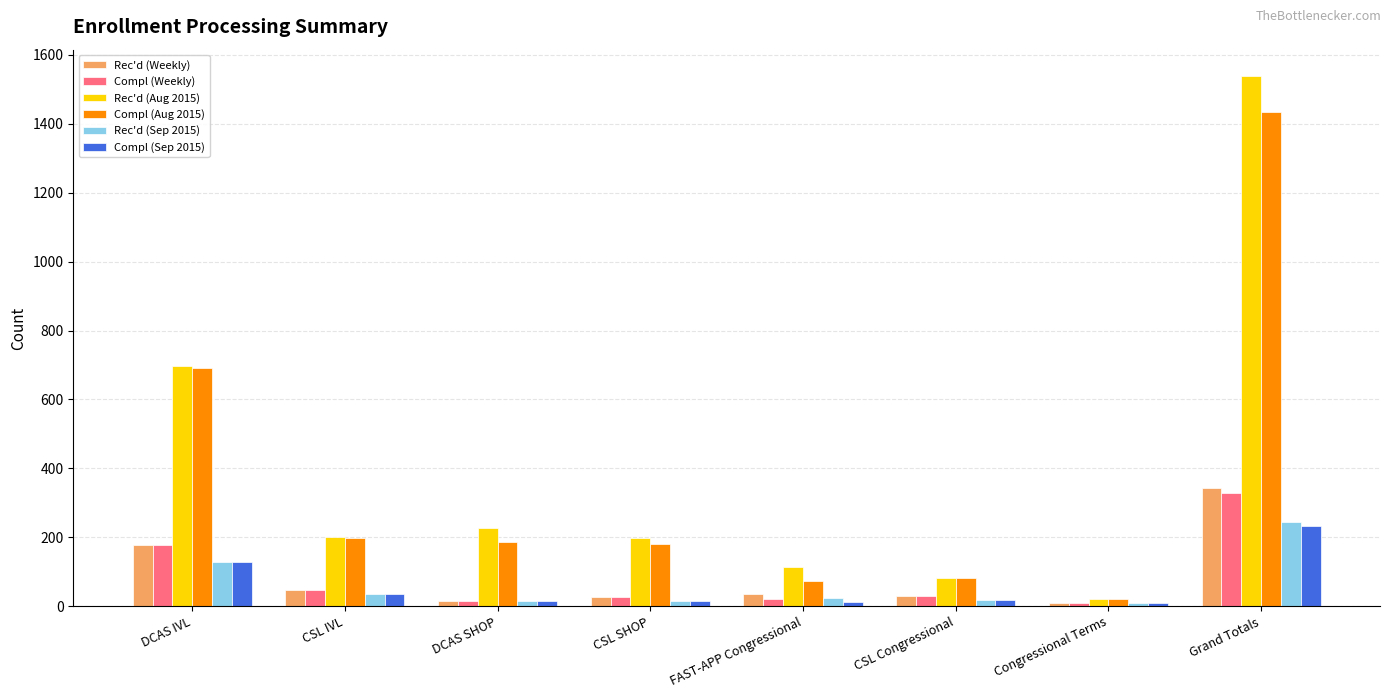

At which label does Rec'd (Sep 2015) first exceed 24?

DCAS IVL